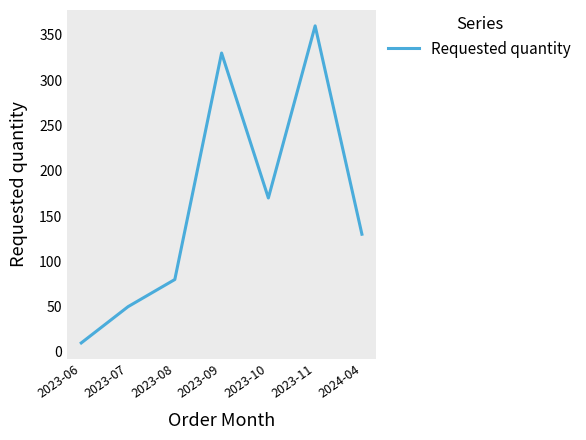

What is the maximum value shown in the chart?

360